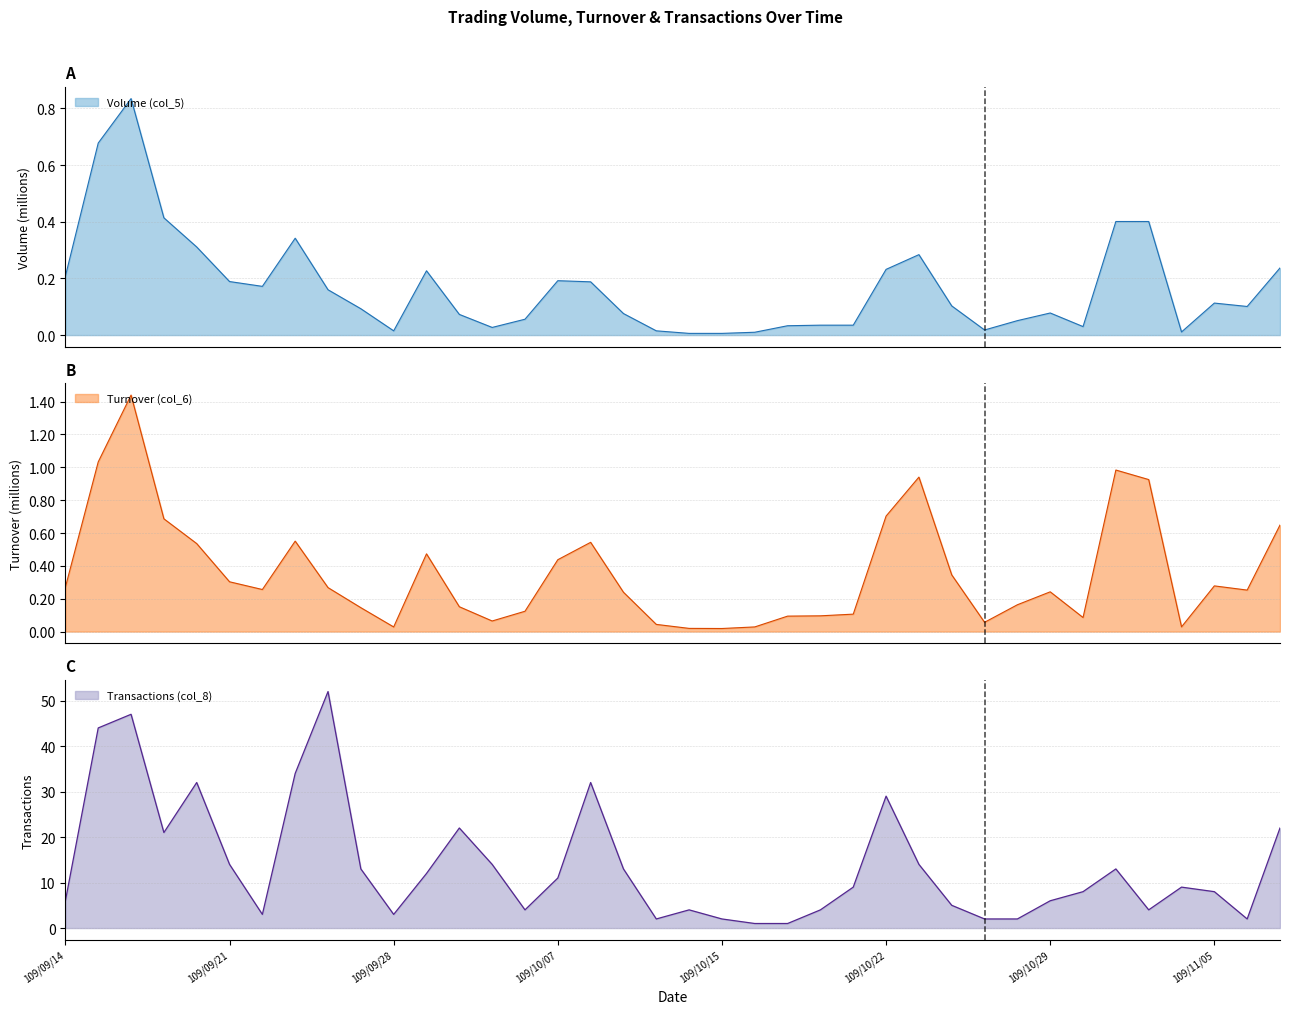

Which has a higher value, 109/10/07 or 109/10/16?

109/10/07